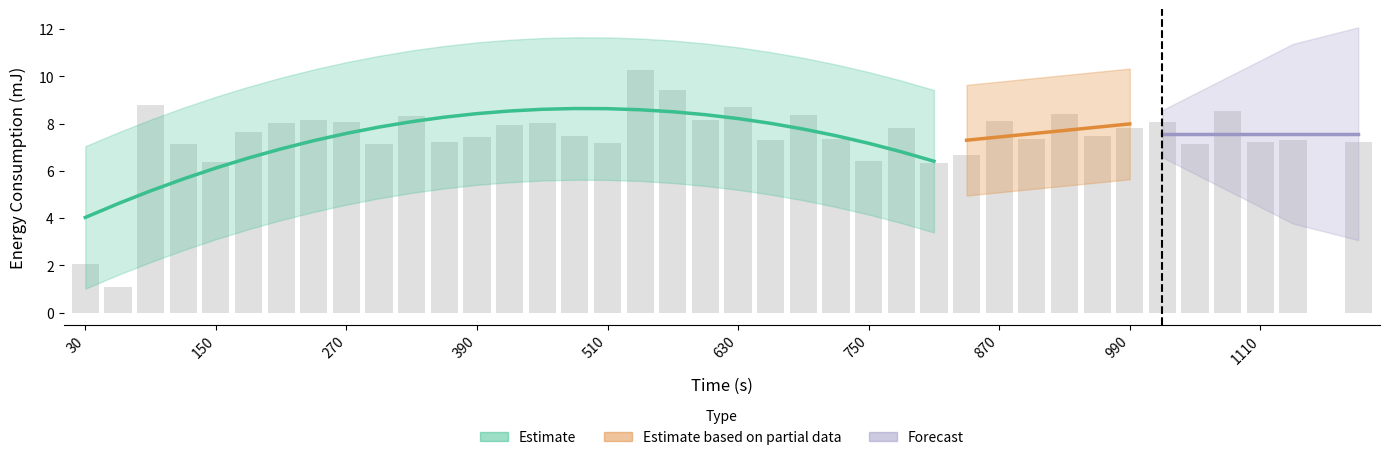

Are the bars grouped side by side (vs. stacked)?

Yes